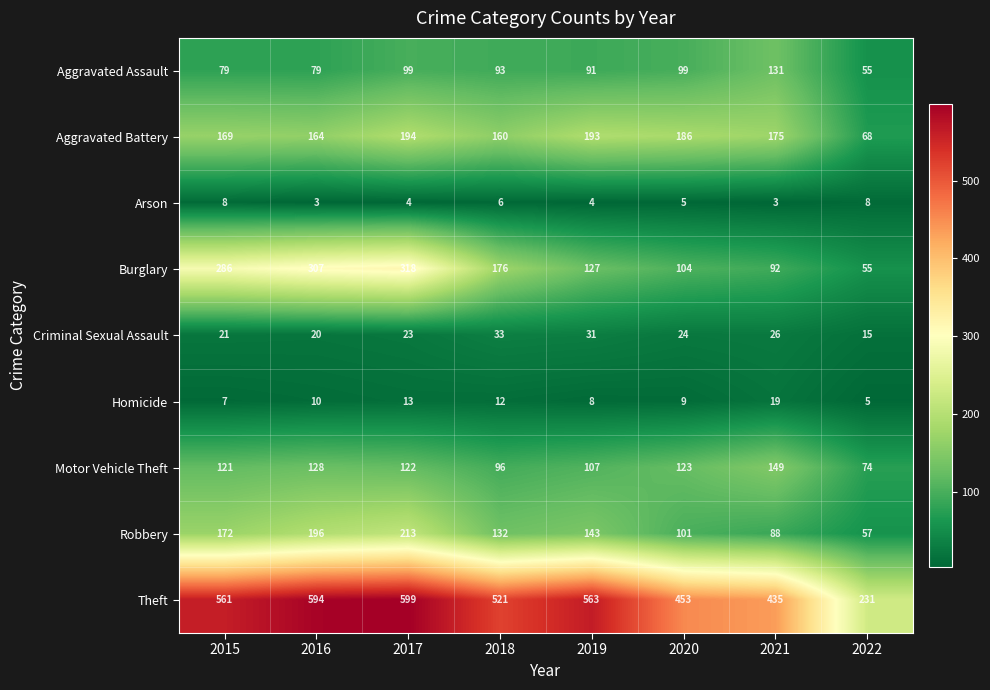

How many values in the Burglary series are below 176?

4